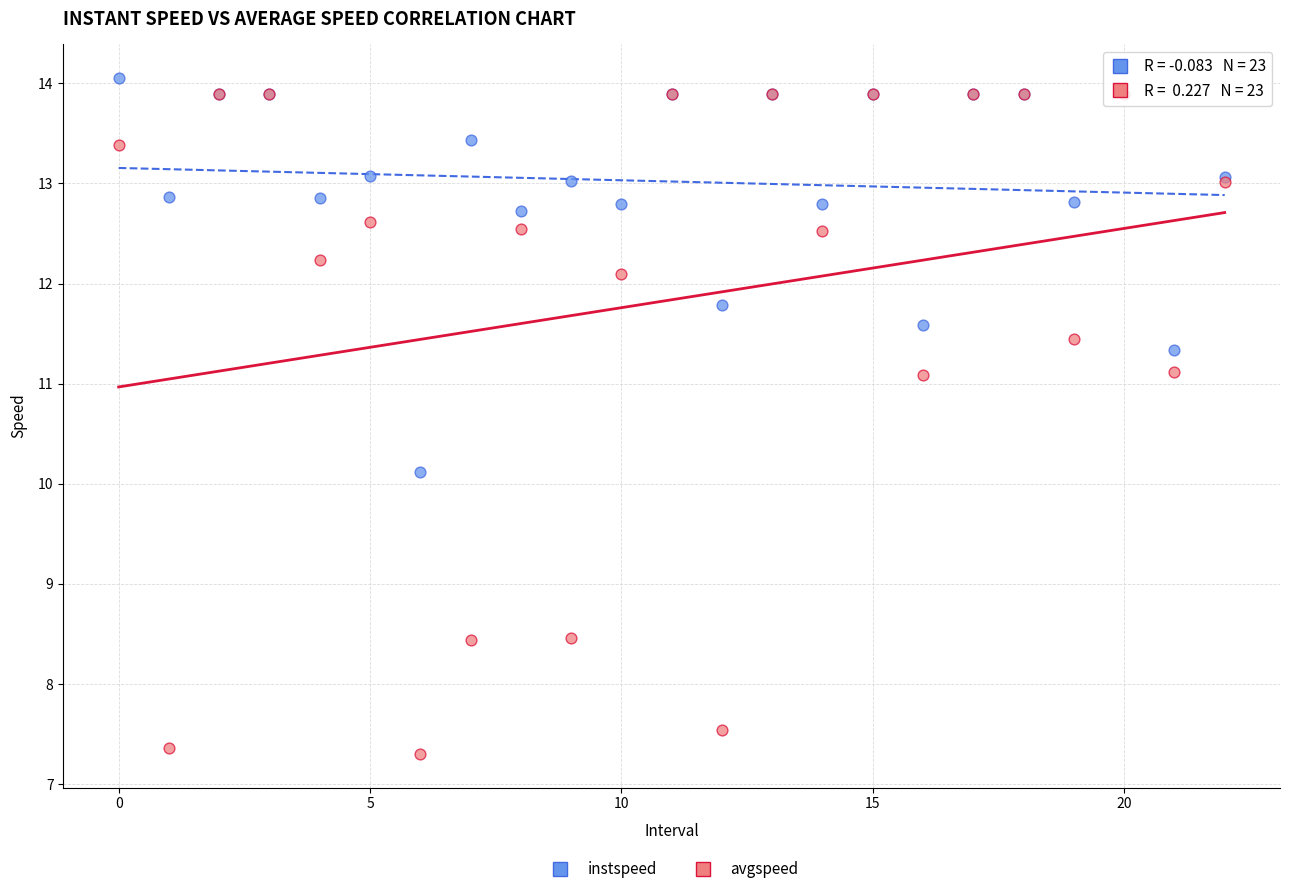

Across all series, what Y value is closest to 10?

10.1